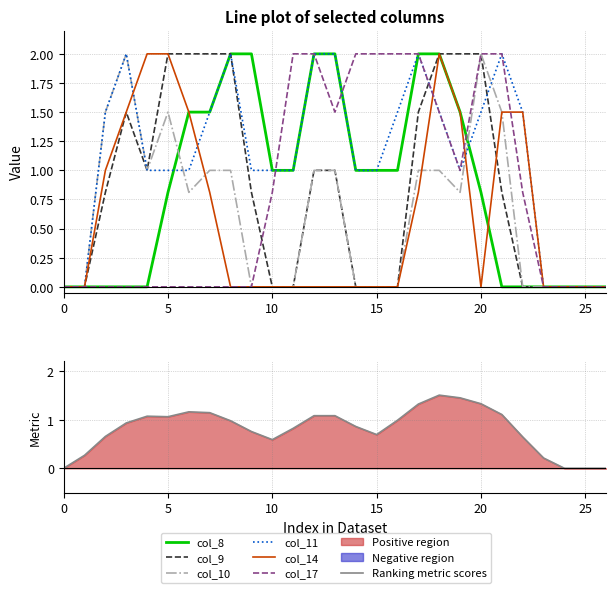

True or false: col_8 has a value of 3.6 at 18.

False